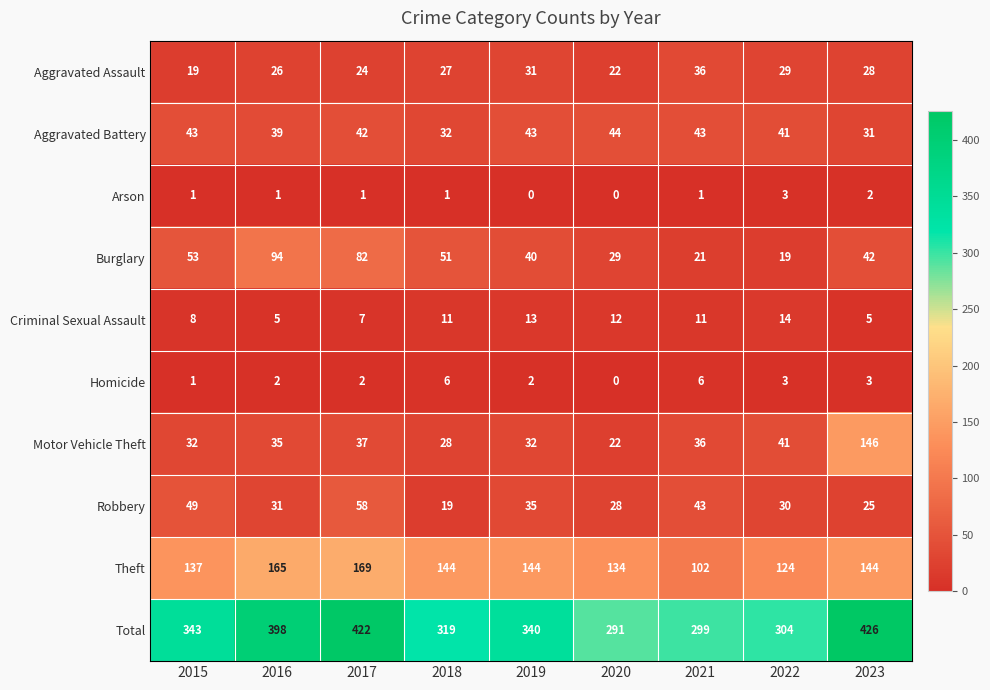

At which category is the sum across all series the highest?

2023